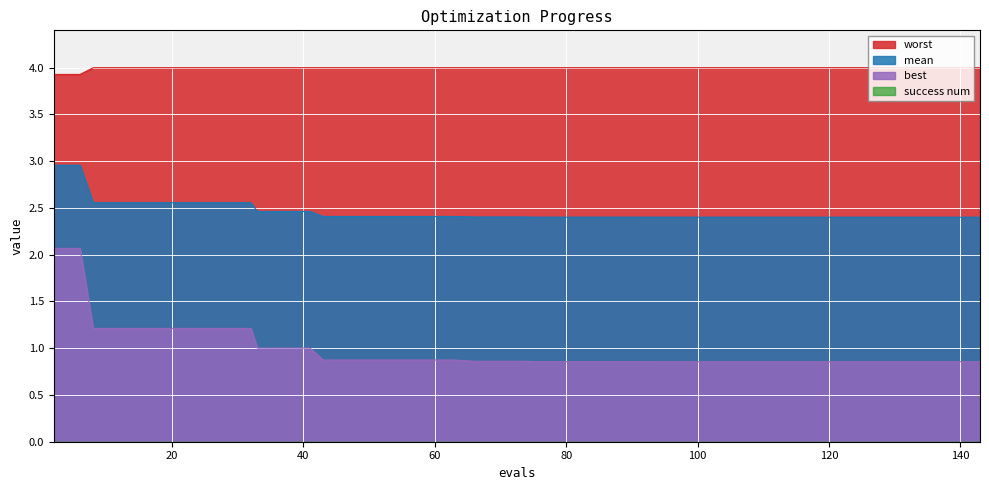

Which series has the largest range (max minus min)?

best